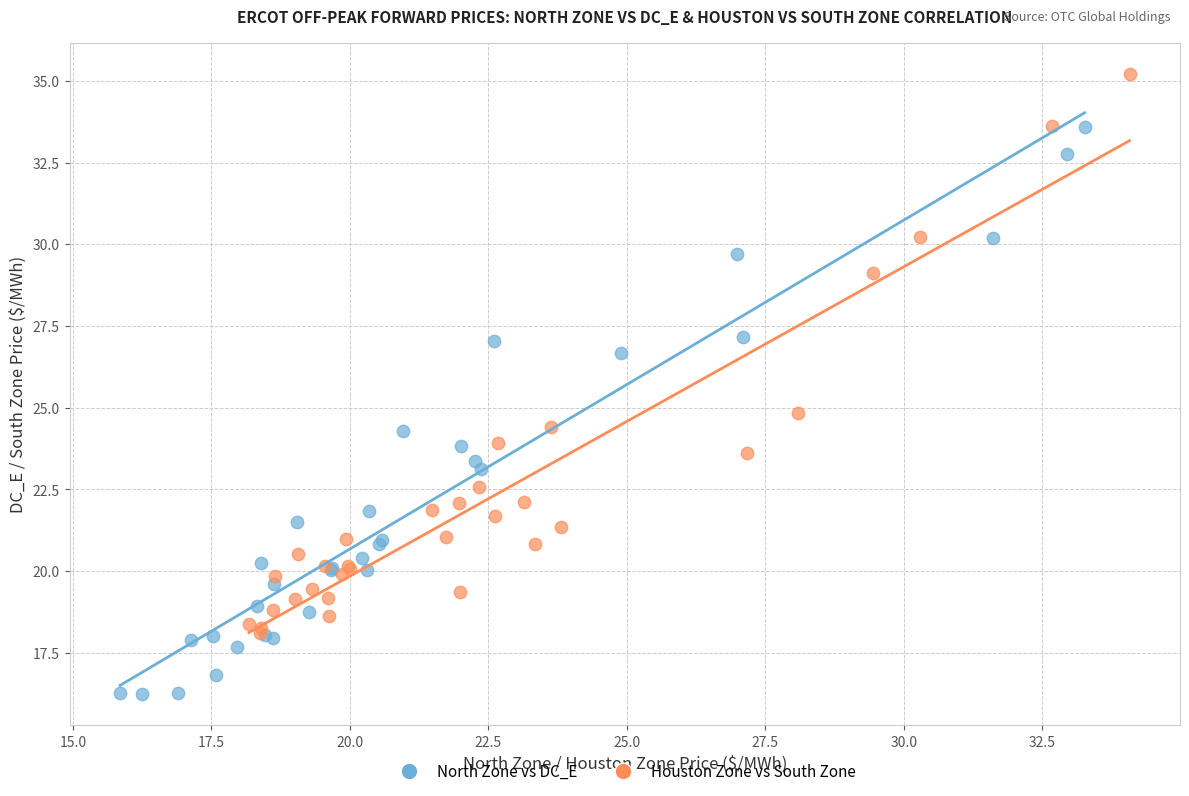

Which series contains the lowest Y value?

North Zone vs DC_E